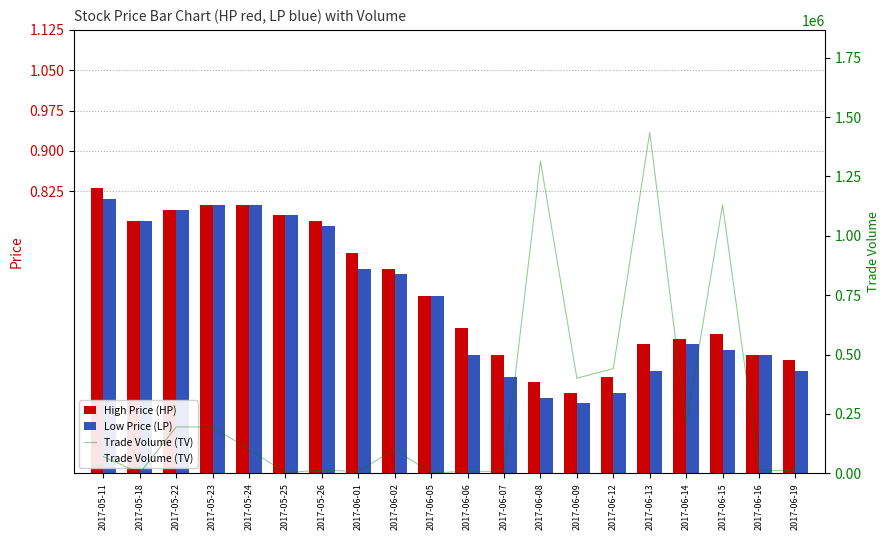

Does the chart contain any negative values?

No